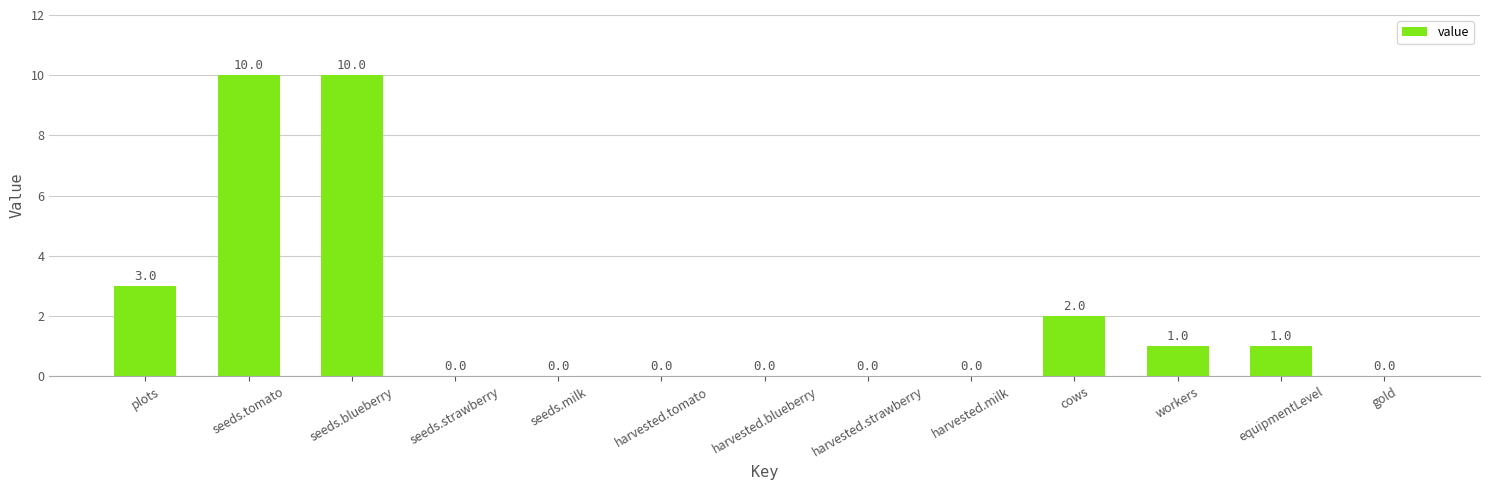

The value at harvested.milk is 6. True or false?

False